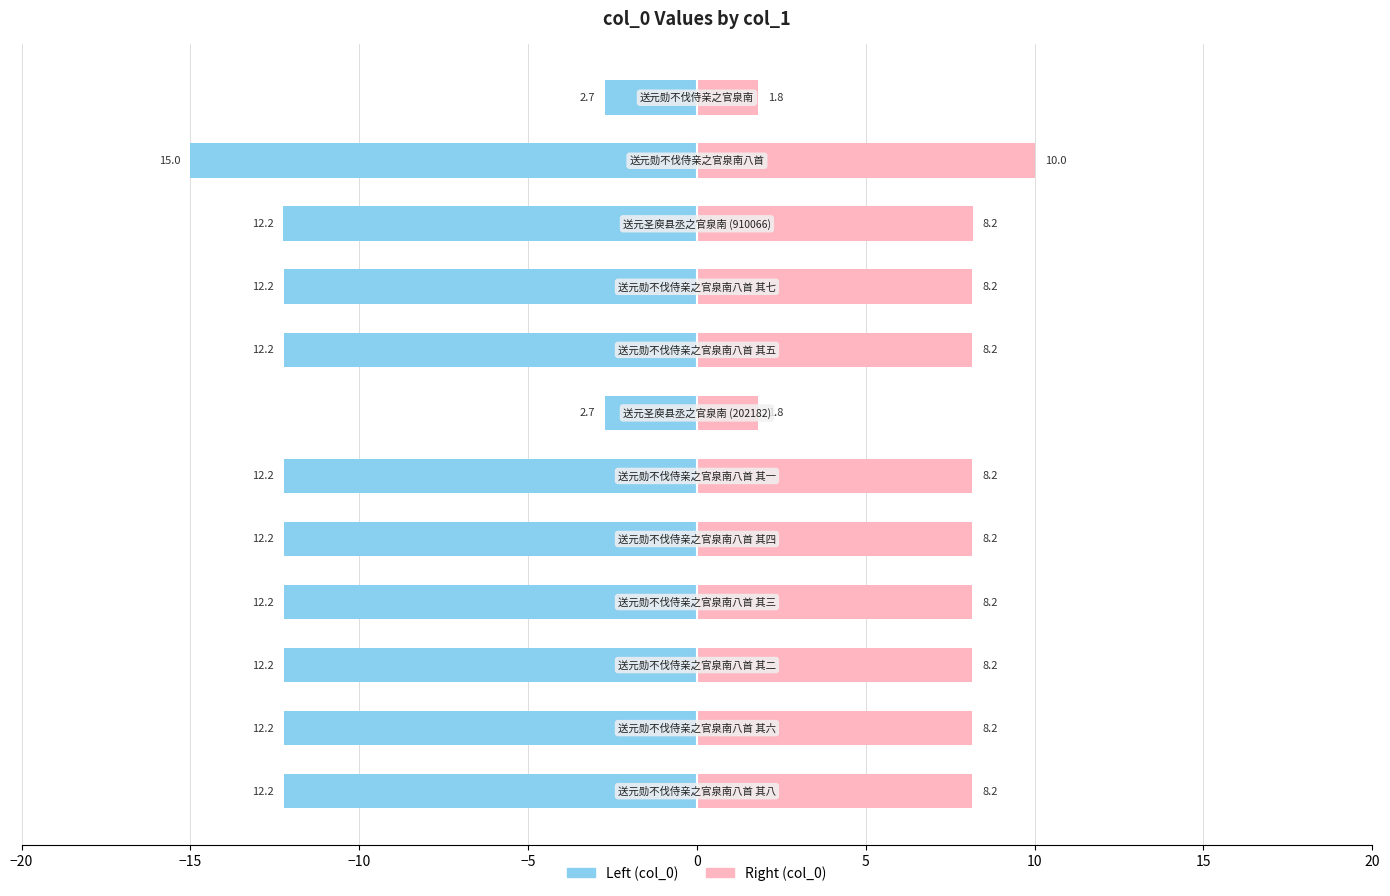

How many data points in col_0 (Left) are above -12?

2